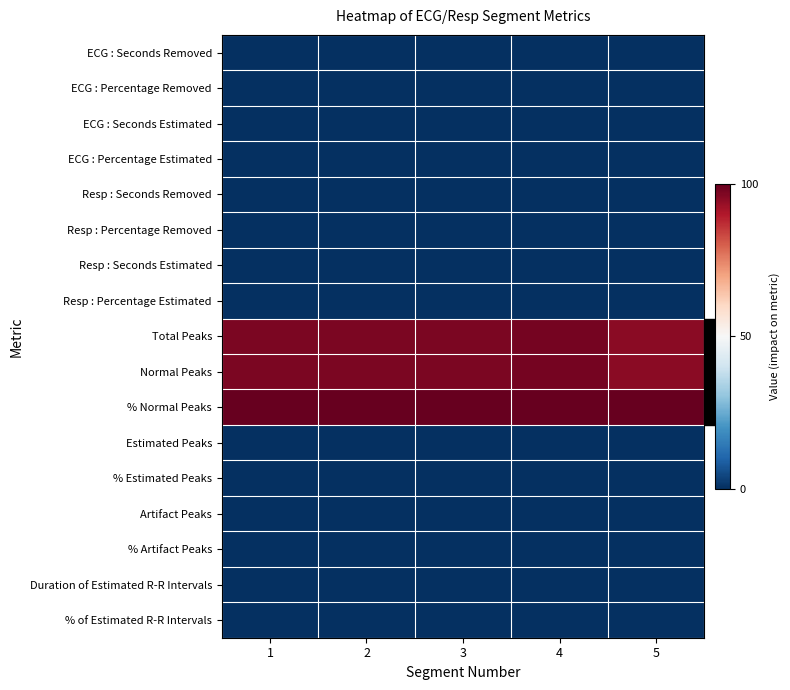

How many categories are shown in the chart?

5